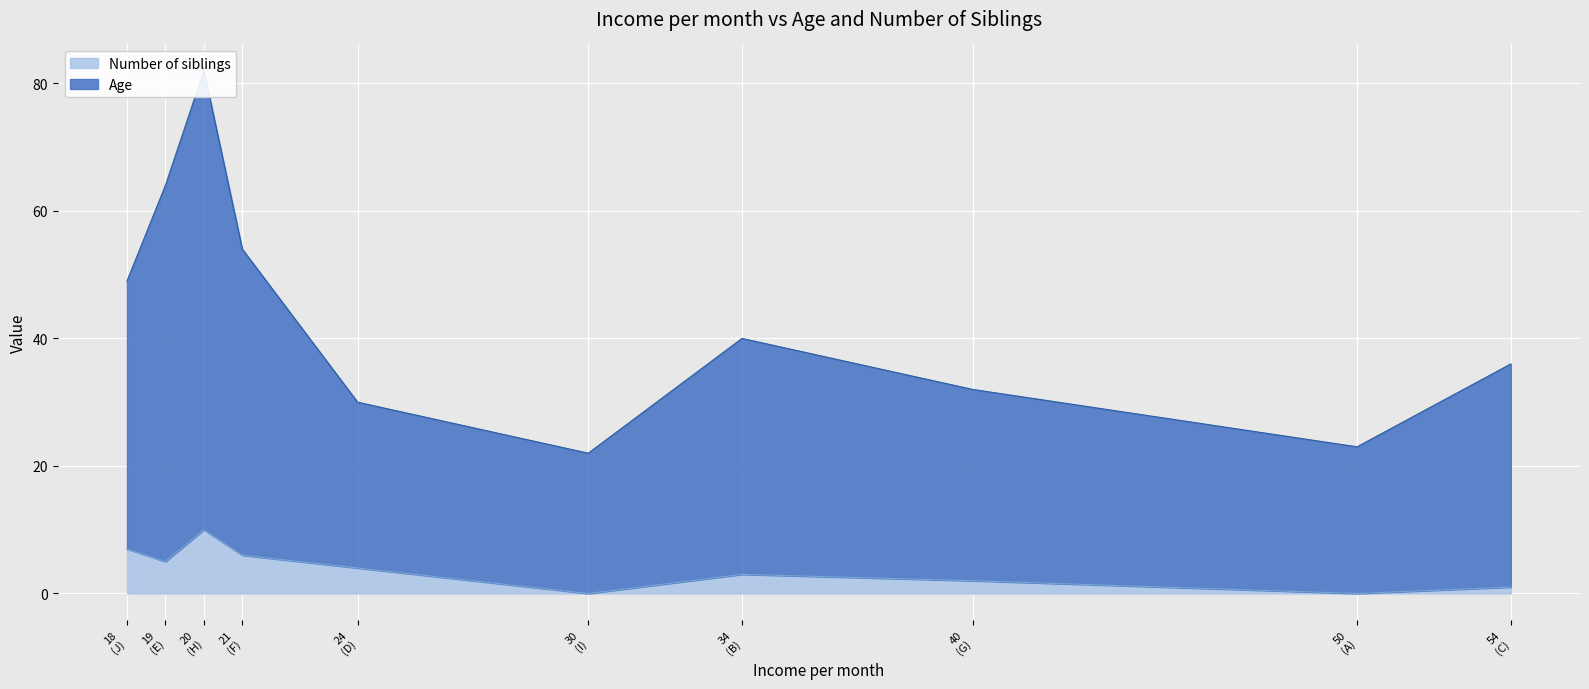

What are all the series names shown in the legend?

Age, Number of siblings